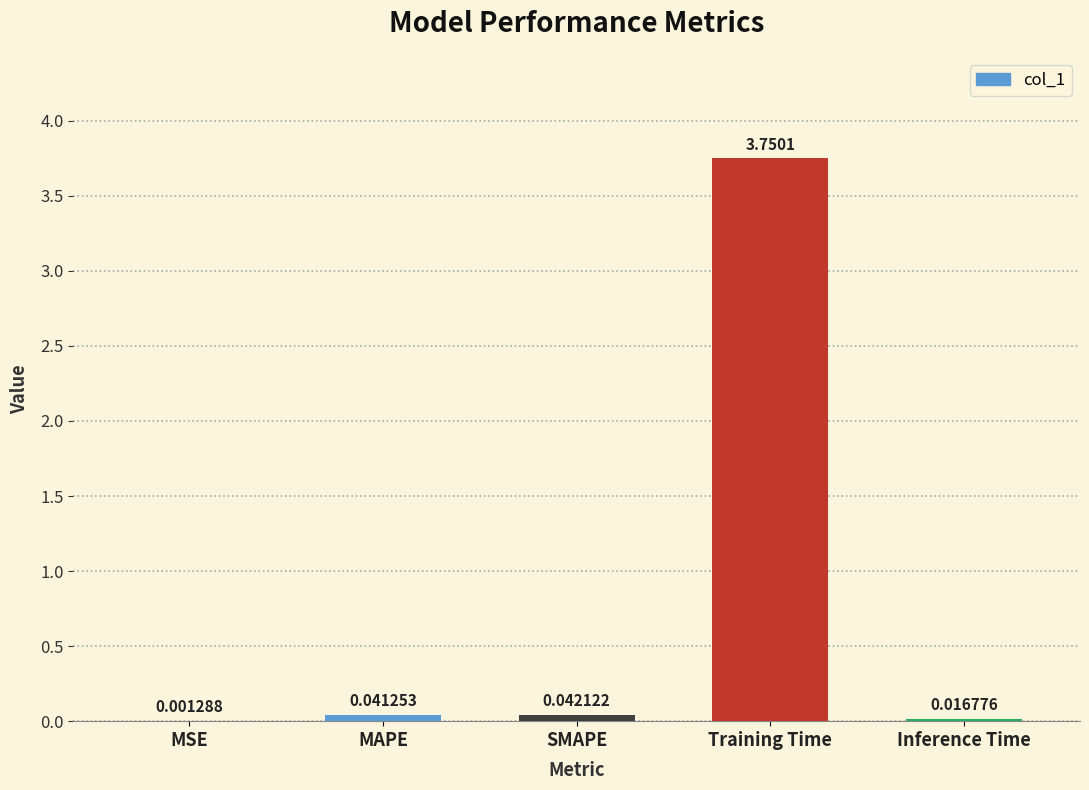

What is the average value?

0.8